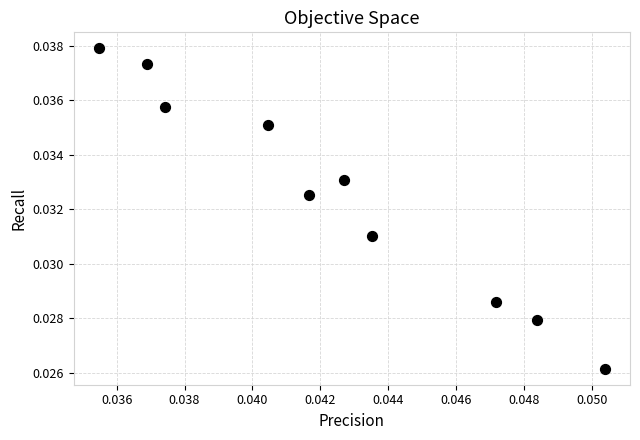

How many points are shown in the scatter plot?

10